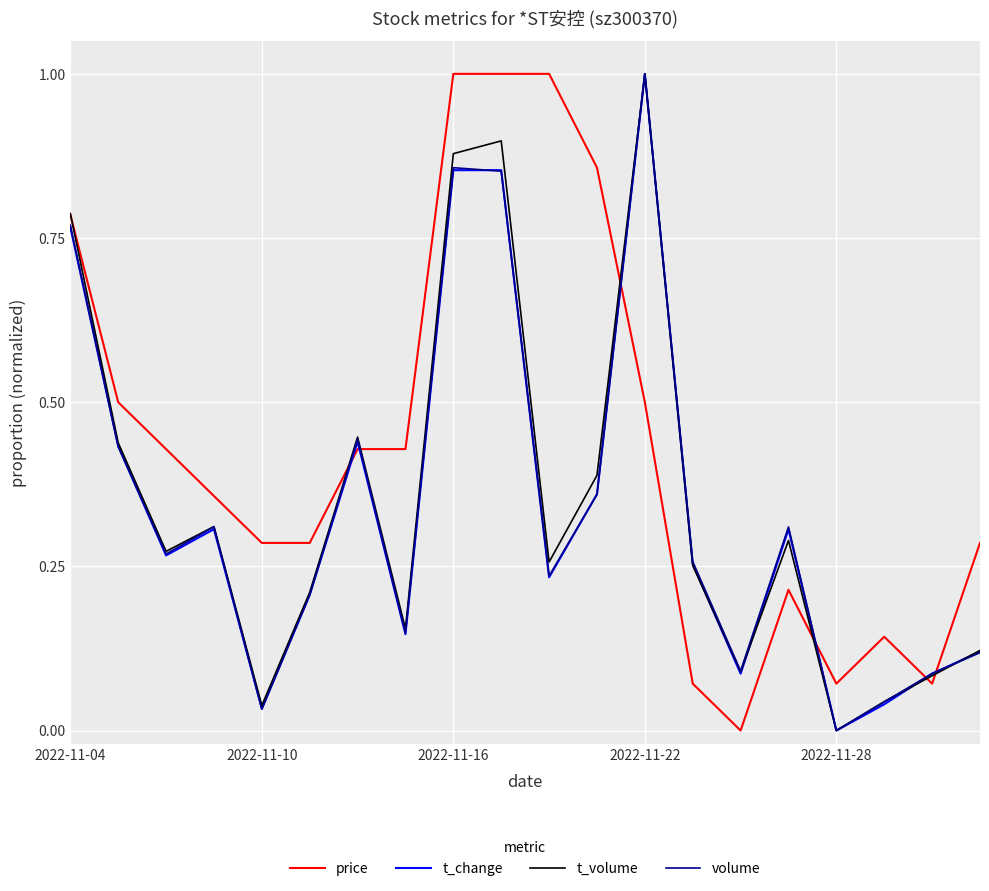

What is the maximum value for volume?

1.0